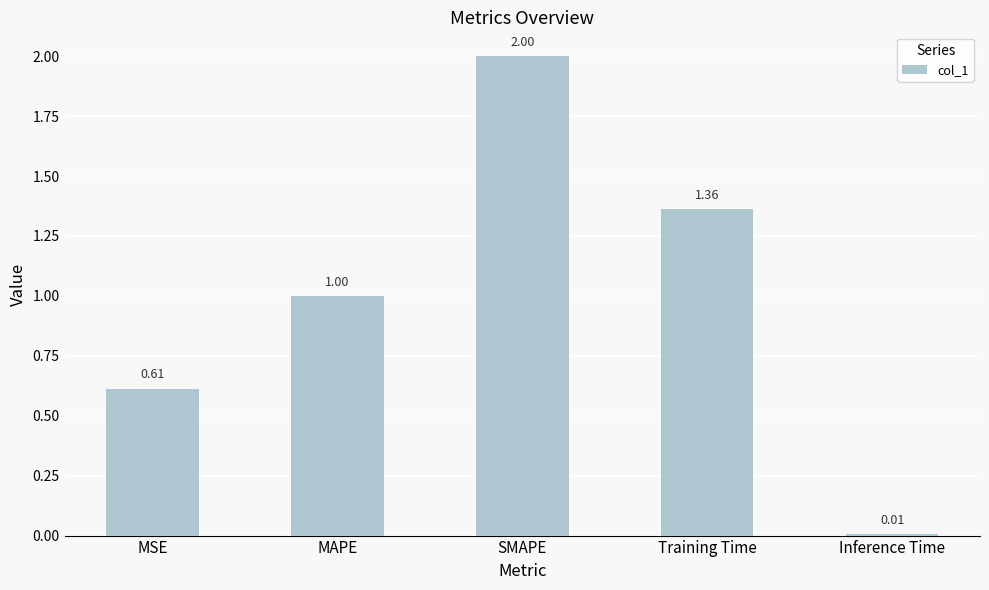

How many bars are there in total?

5